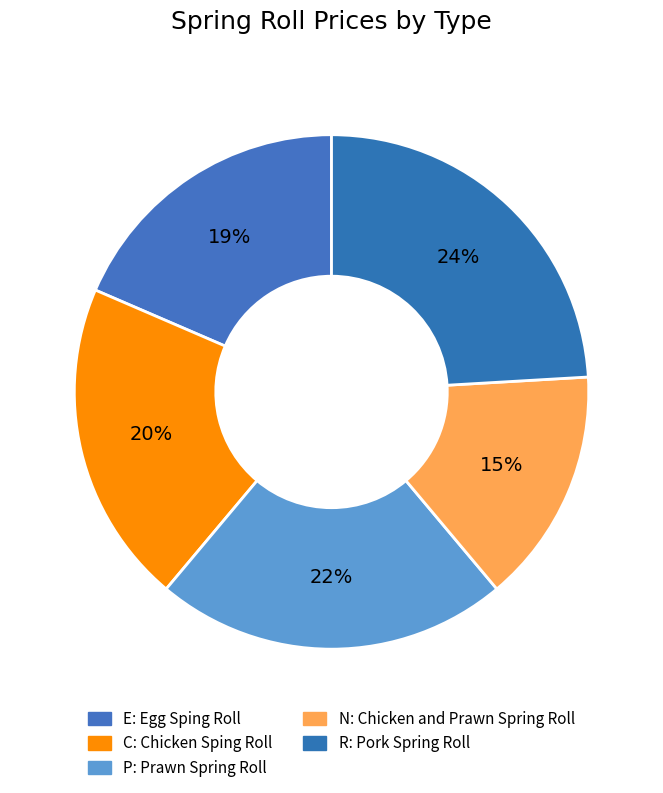

Approximately how many times larger is the value at C compared to R?

0.8